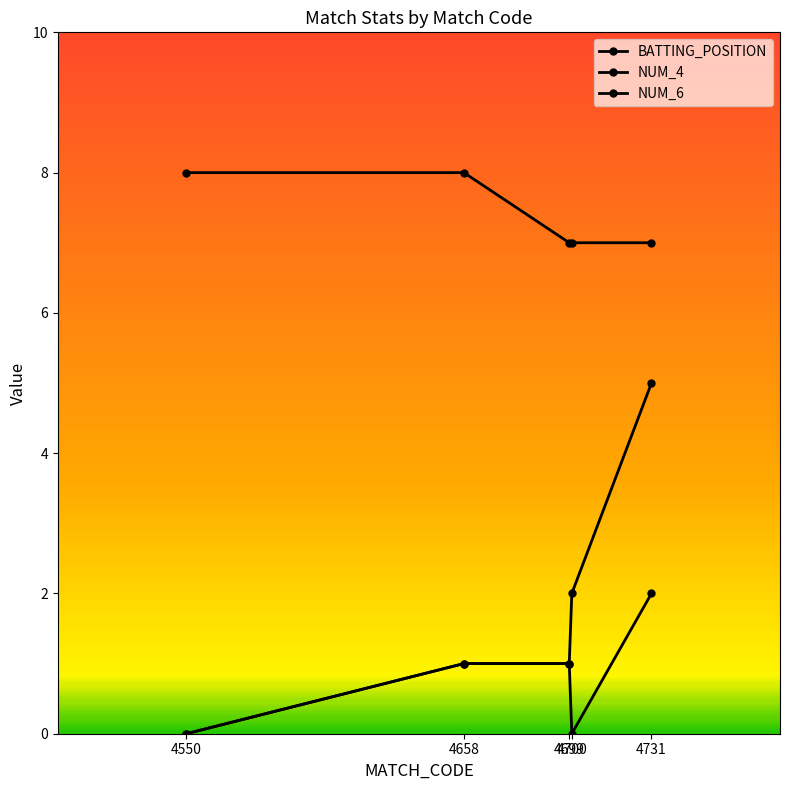

What is the greatest value displayed?

8